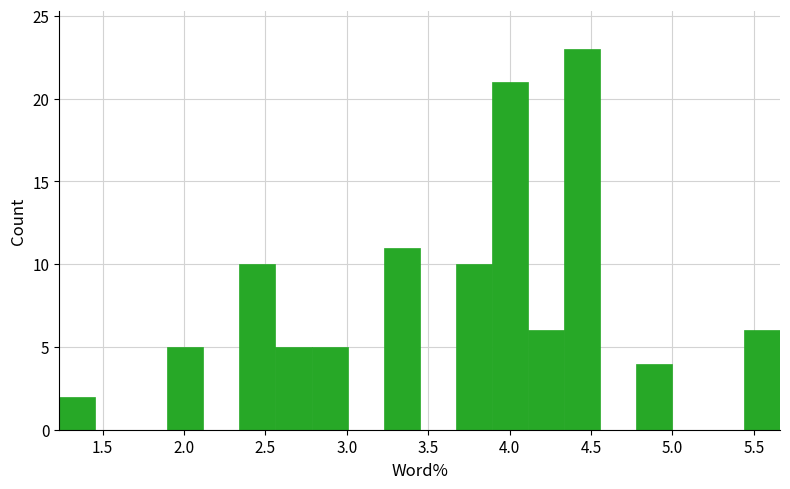

Reading left to right, list every bar in this chart as the range it spans on the x-axis followed by its height. Neither the bar edges nor the heights are printed on the chart, so give them approximately, as read against the axes.

1.25 to 1.45: 2
1.45 to 1.70: 0
1.70 to 1.90: 0
1.90 to 2.10: 5
2.10 to 2.35: 0
2.35 to 2.55: 10
2.55 to 2.80: 5
2.80 to 3.00: 5
3.00 to 3.25: 0
3.25 to 3.45: 11
3.45 to 3.65: 0
3.65 to 3.90: 10
3.90 to 4.10: 21
4.10 to 4.35: 6
4.35 to 4.55: 23
4.55 to 4.80: 0
4.80 to 5.00: 4
5.00 to 5.20: 0
5.20 to 5.45: 0
5.45 to 5.65: 6